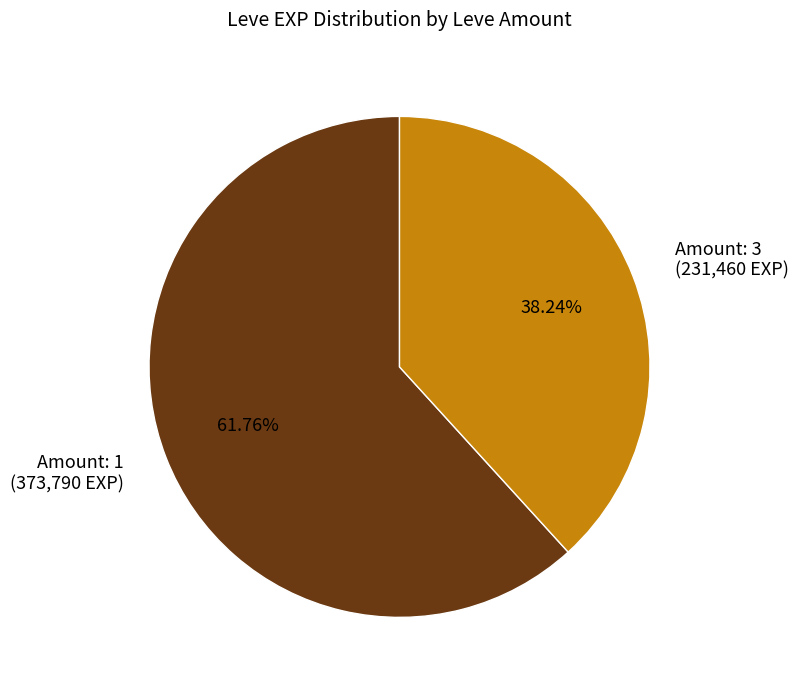

To the nearest percent, what is the average slice percentage?

50%